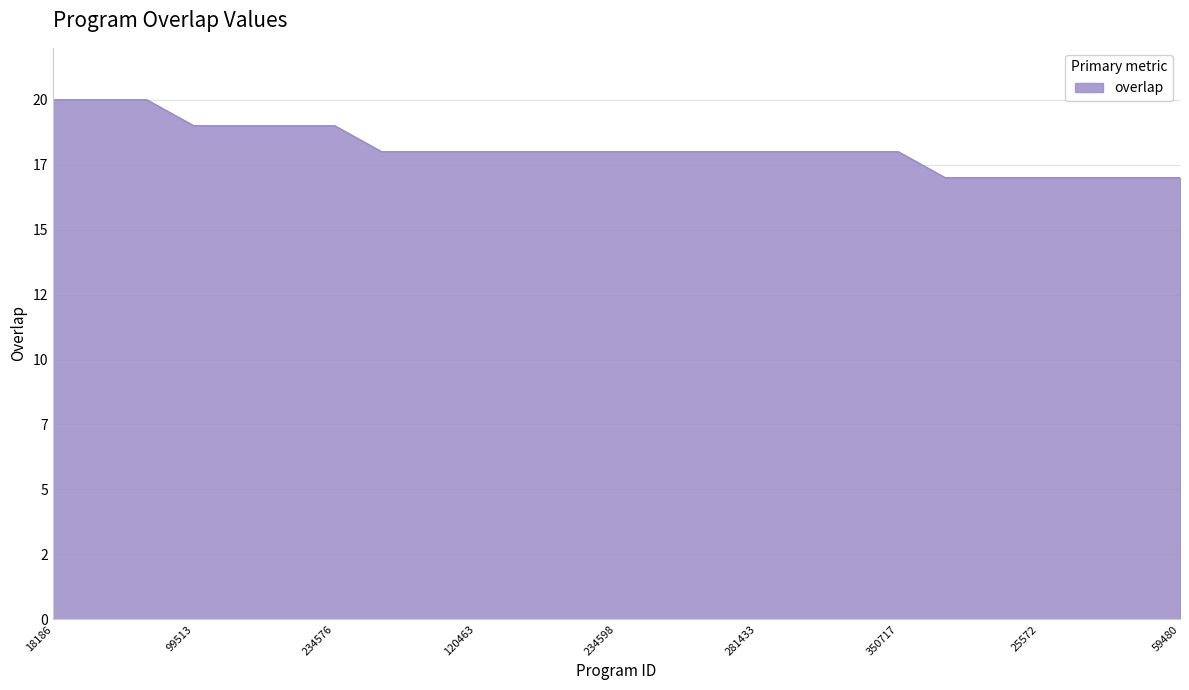

Does the chart display data point markers on the line(s)?

No